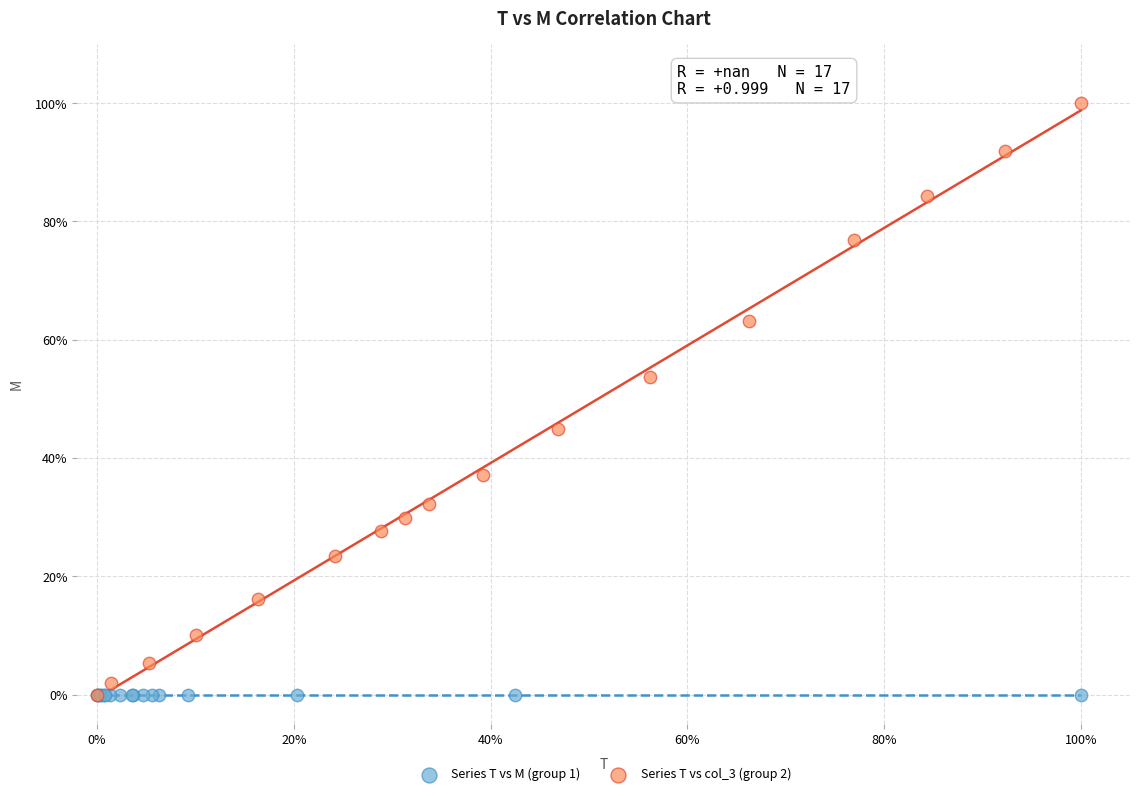

What are all the series names shown in the legend?

Series T vs M (group 1), Series T vs col_3 (group 2)